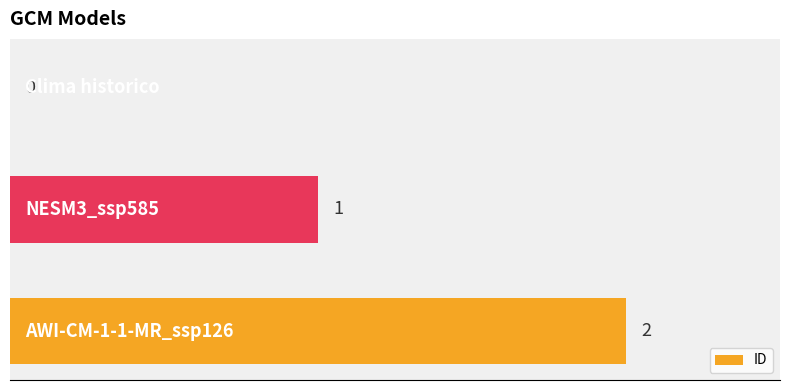

What is the sum of all values?

3